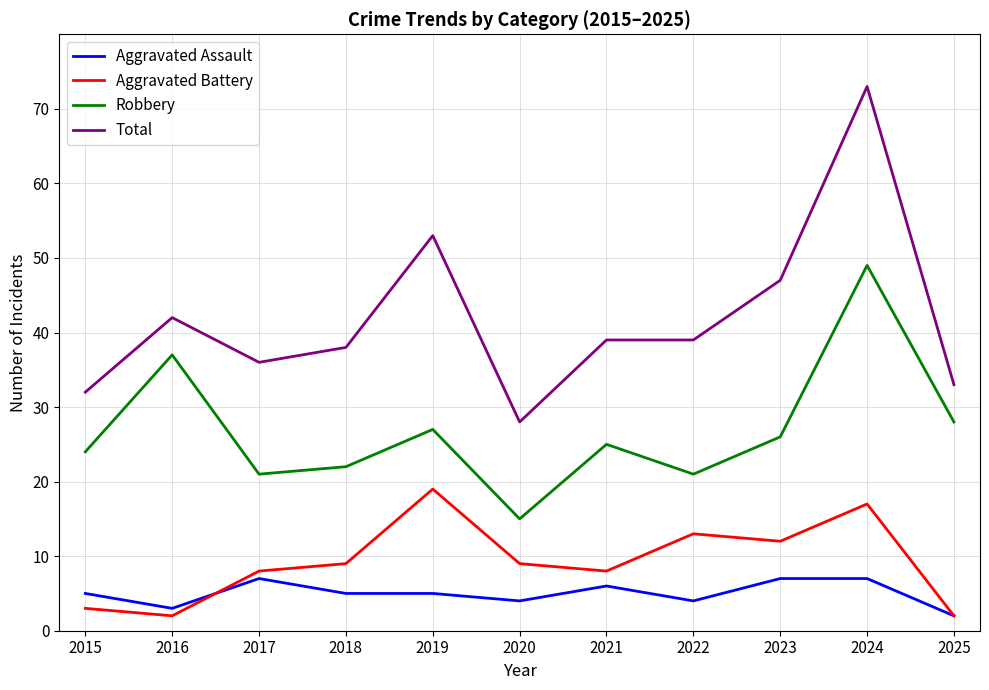

Which series has the widest spread of values?

Total